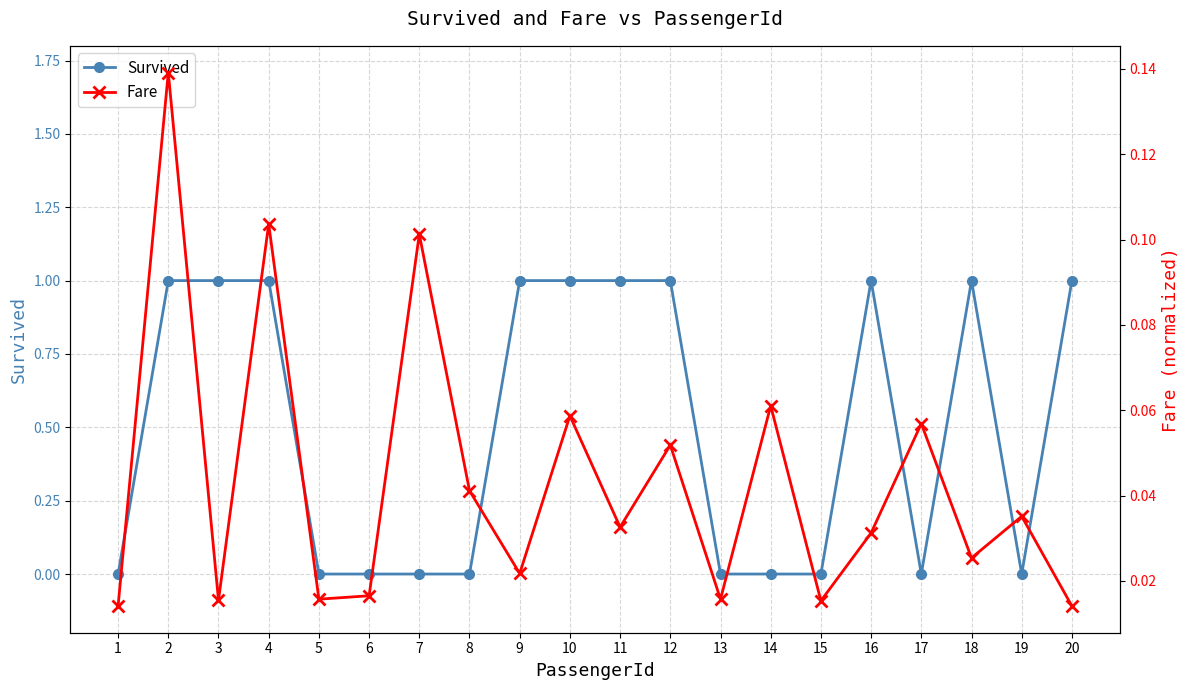

What is the average value of the Survived series?

0.5